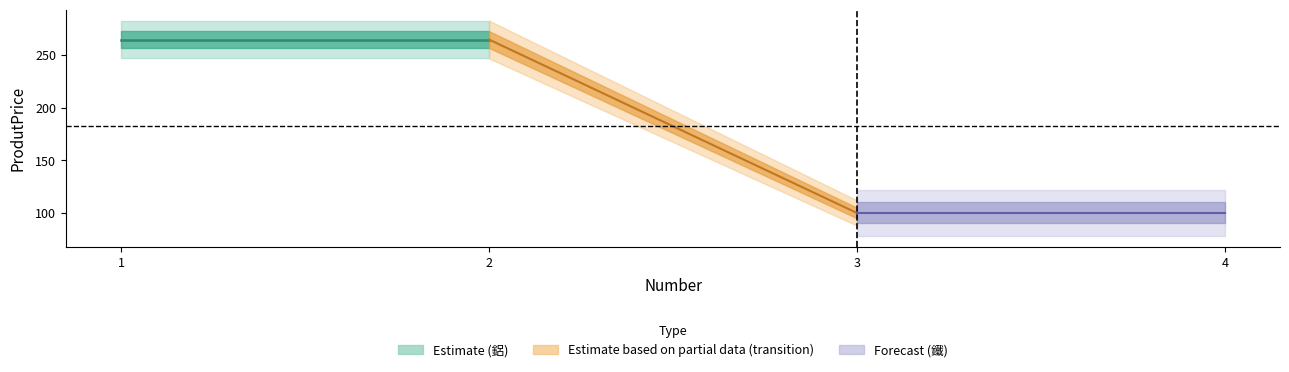

At which category does the chart reach its minimum across all series?

3